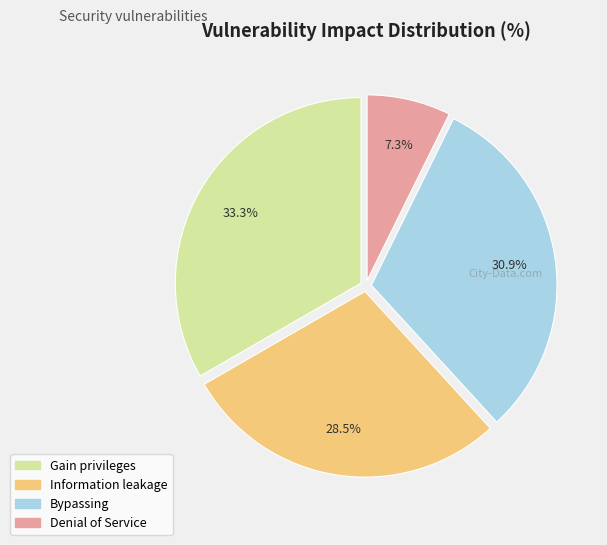

Which category has the smallest portion of the pie?

Denial of Service